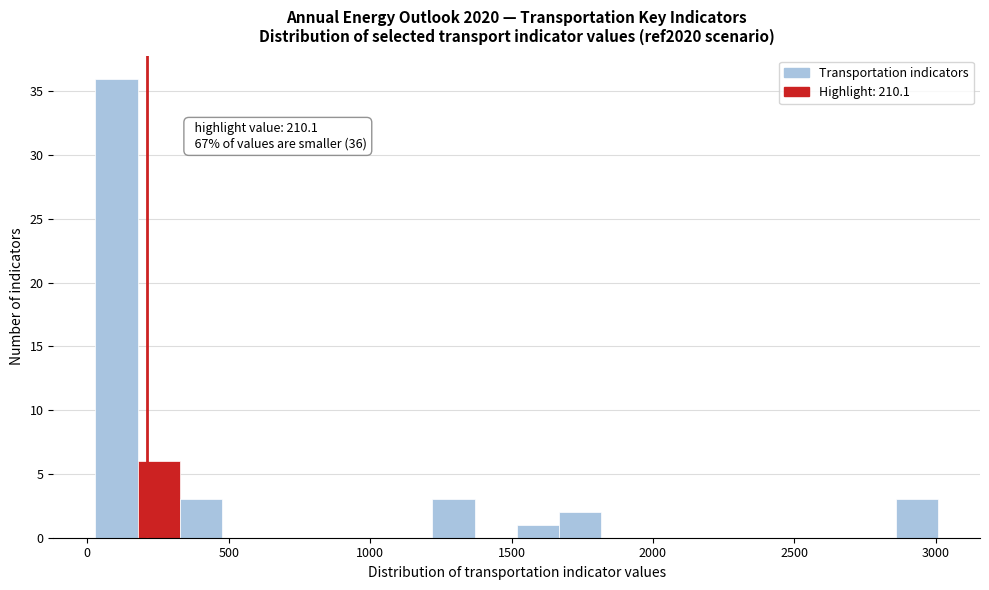

Read against the x-axis, roughly where is the centre of the tallest bar?

100